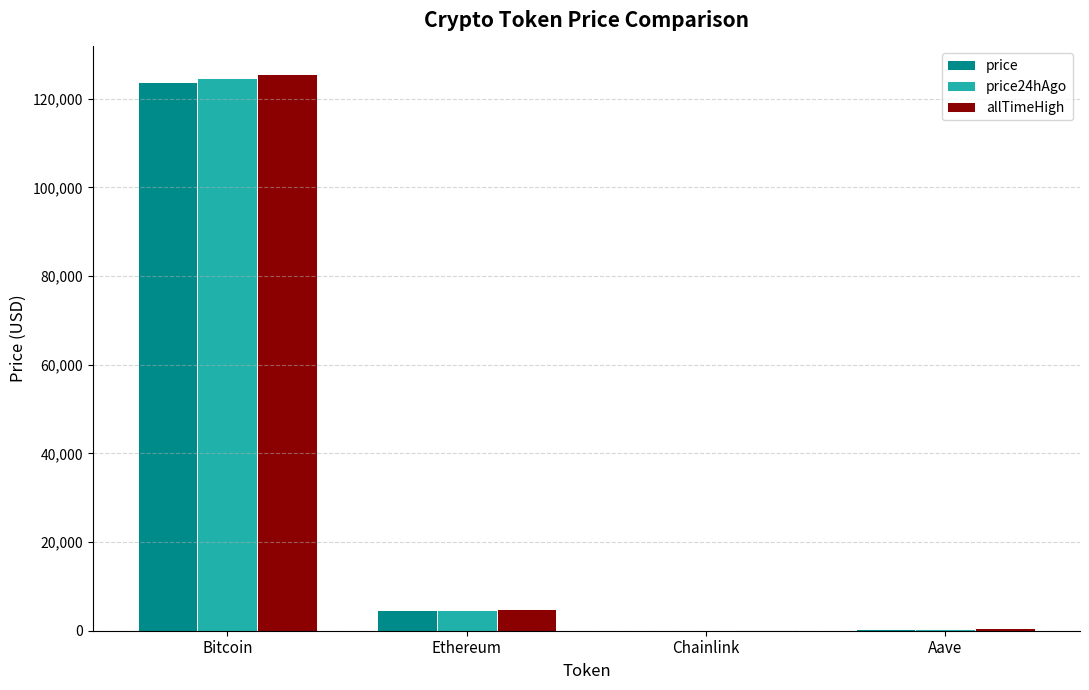

How many groups of bars are there?

4